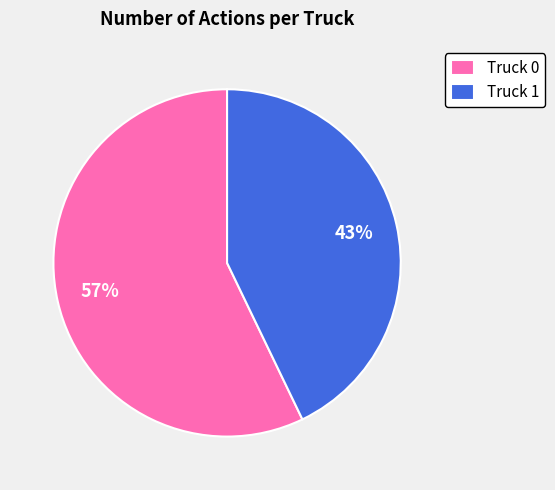

To the nearest percent, what portion does Truck 0 represent?

57%